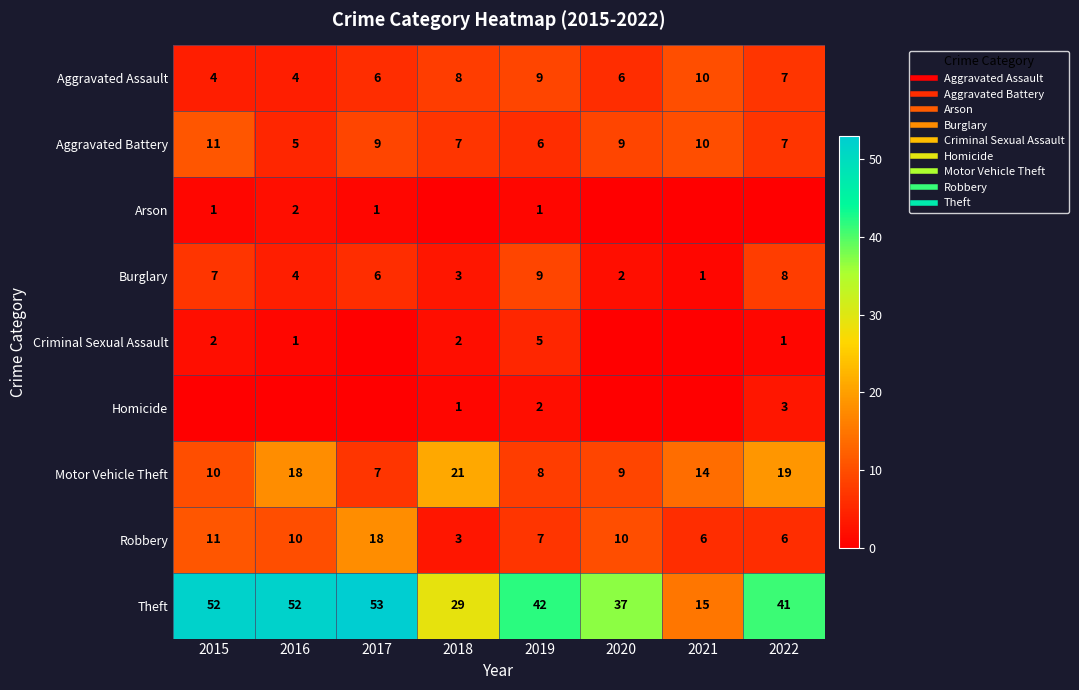

Is it true that Burglary equals 1 at 2021?

False